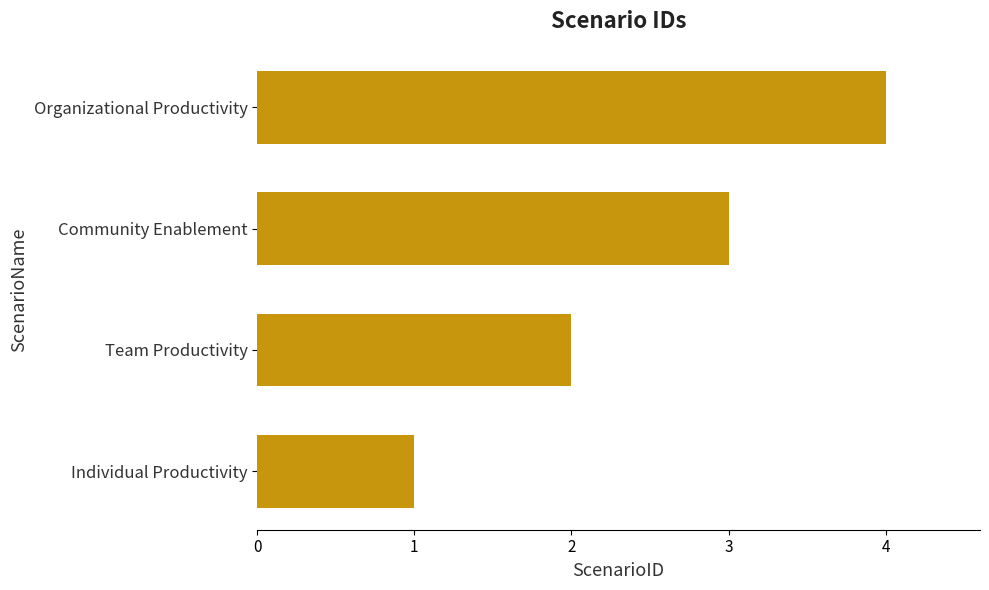

What is the difference between the maximum and minimum values?

3